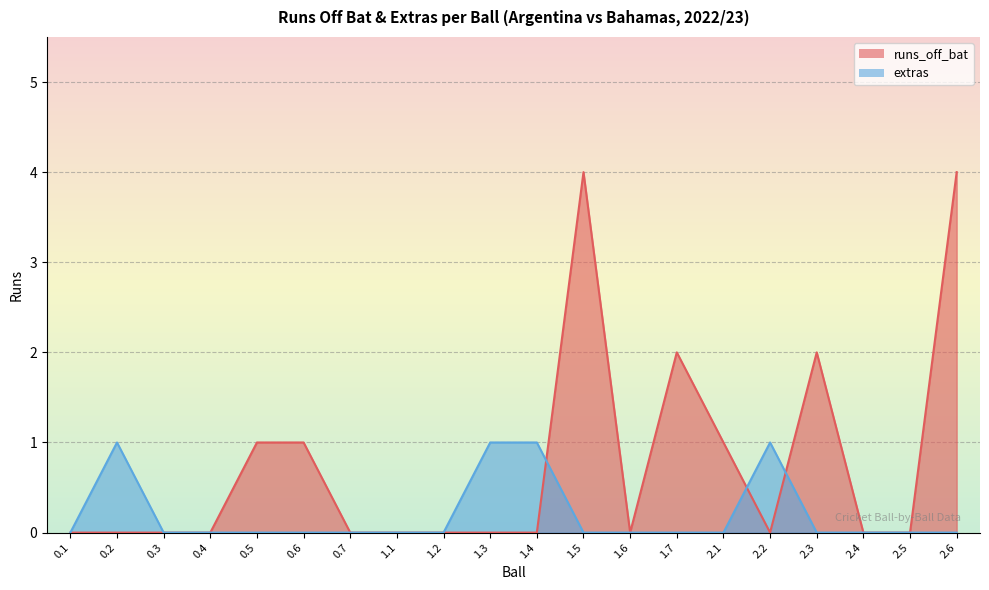

Is it true that extras equals 0 at 2.6?

True